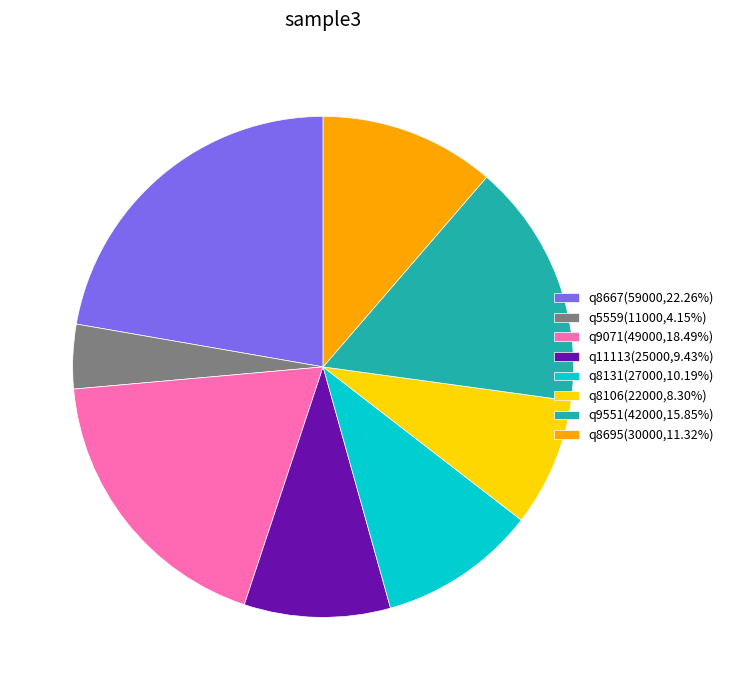

Is there a majority slice in this chart?

No